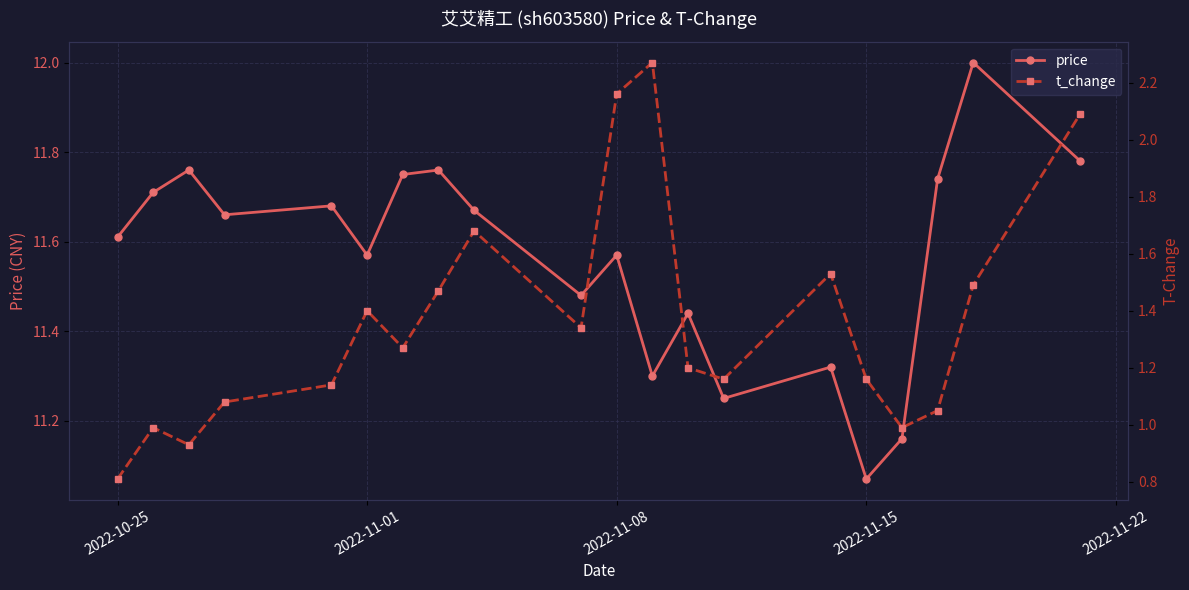

True or false: price has more than 1 points higher than both neighbors.

True